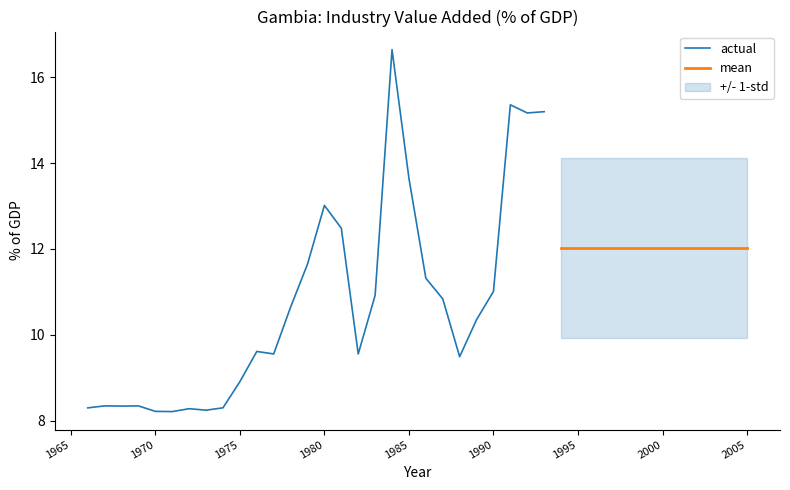

True or false: the data shows 12.5 at 1981.

True